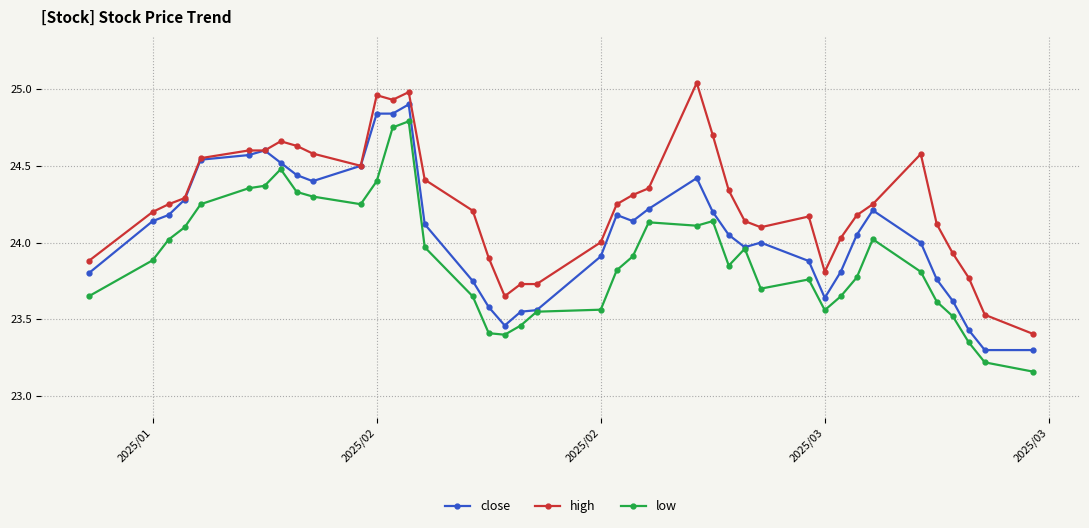

List the series in order of their peak value, highest first.

high, close, low